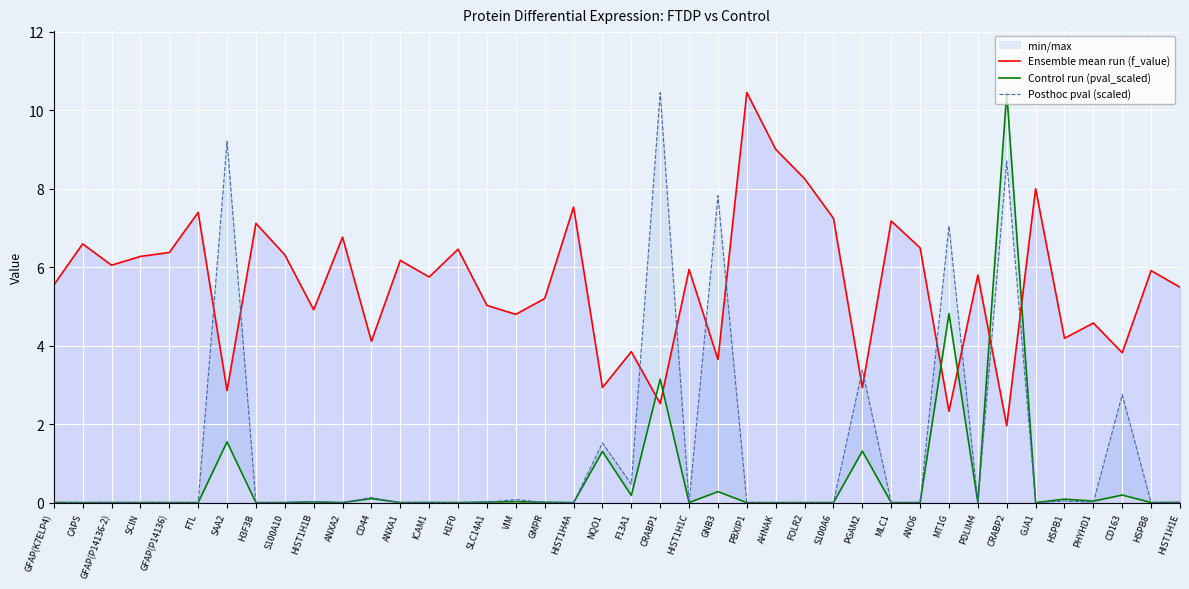

How many distinct data groups are displayed?

3